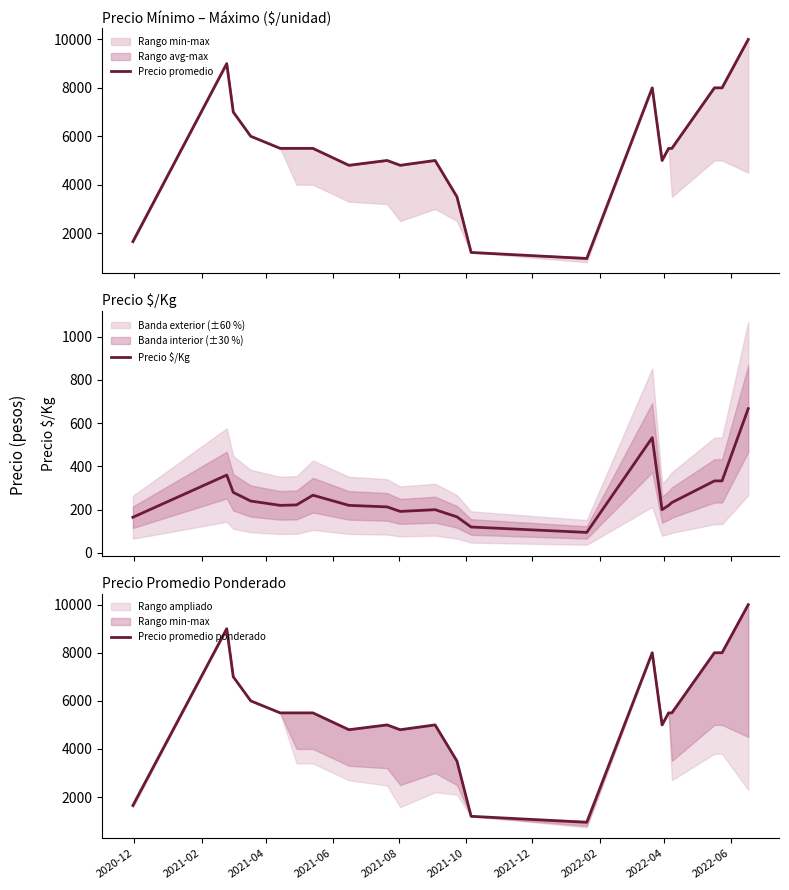

List the series in order of their peak value, lowest first.

Precio $/Kg, Precio promedio, Precio promedio ponderado